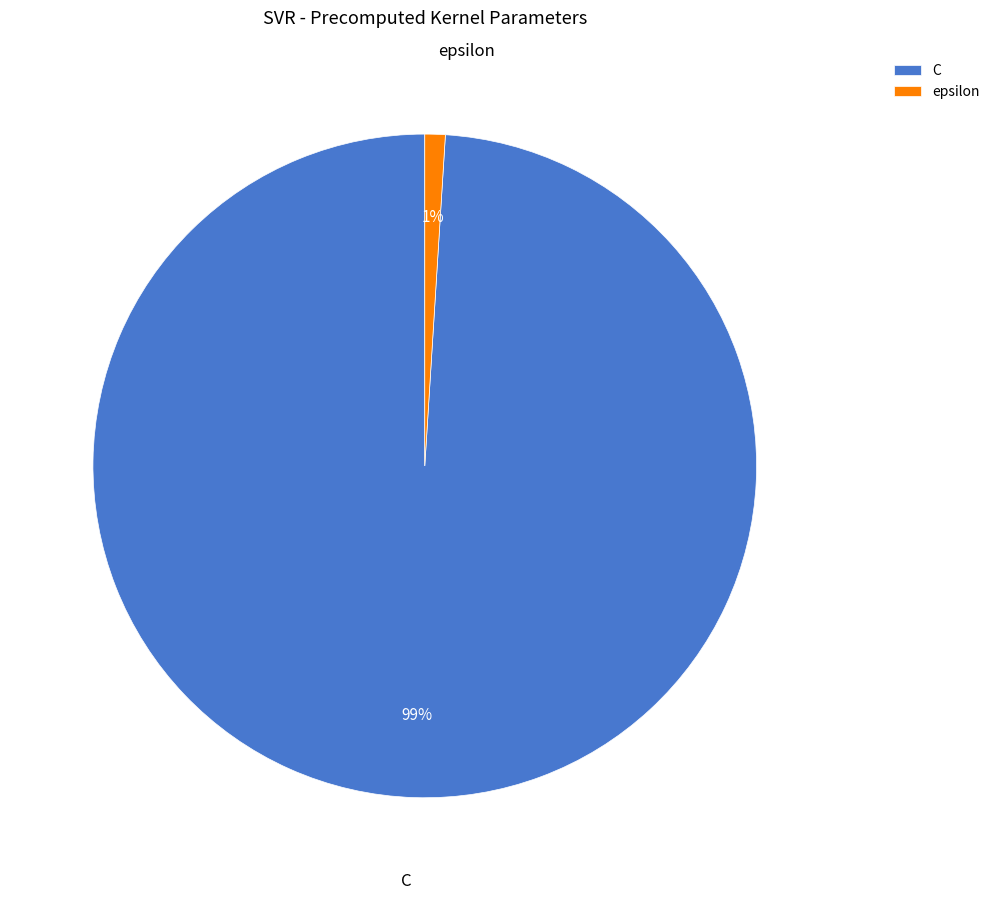

Between C and epsilon, which is larger?

C